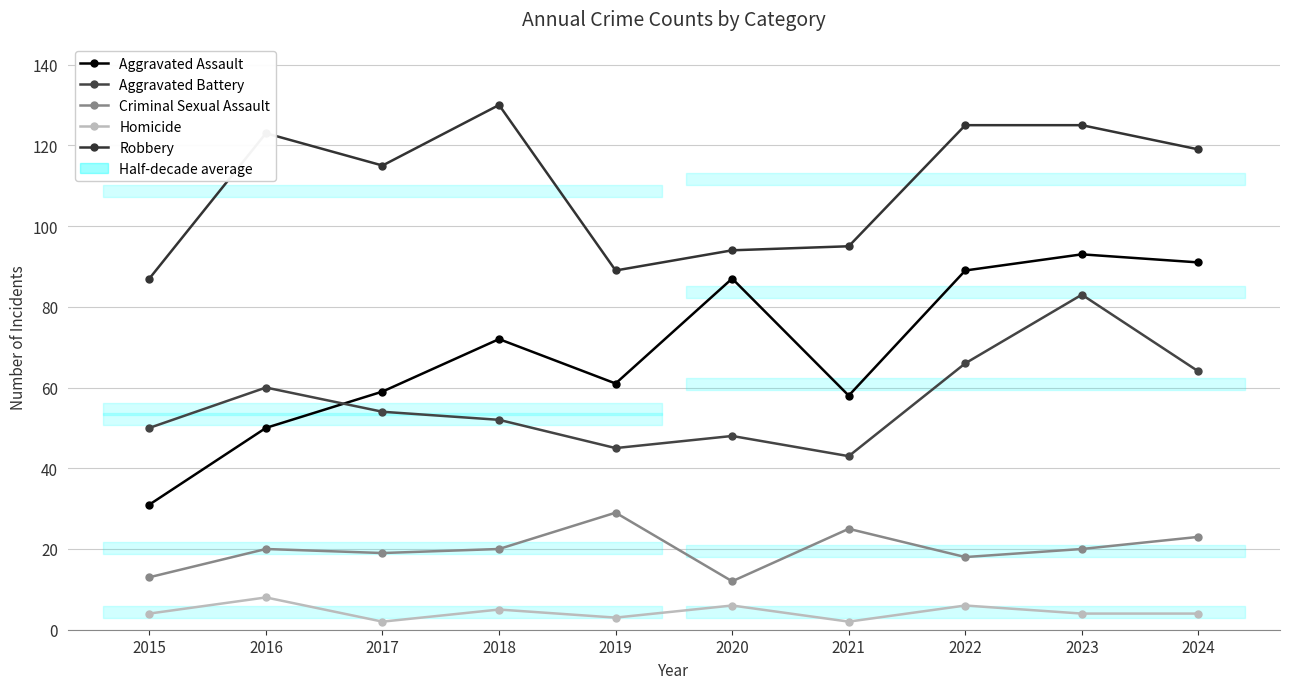

Where is the first local maximum for Criminal Sexual Assault?

2016